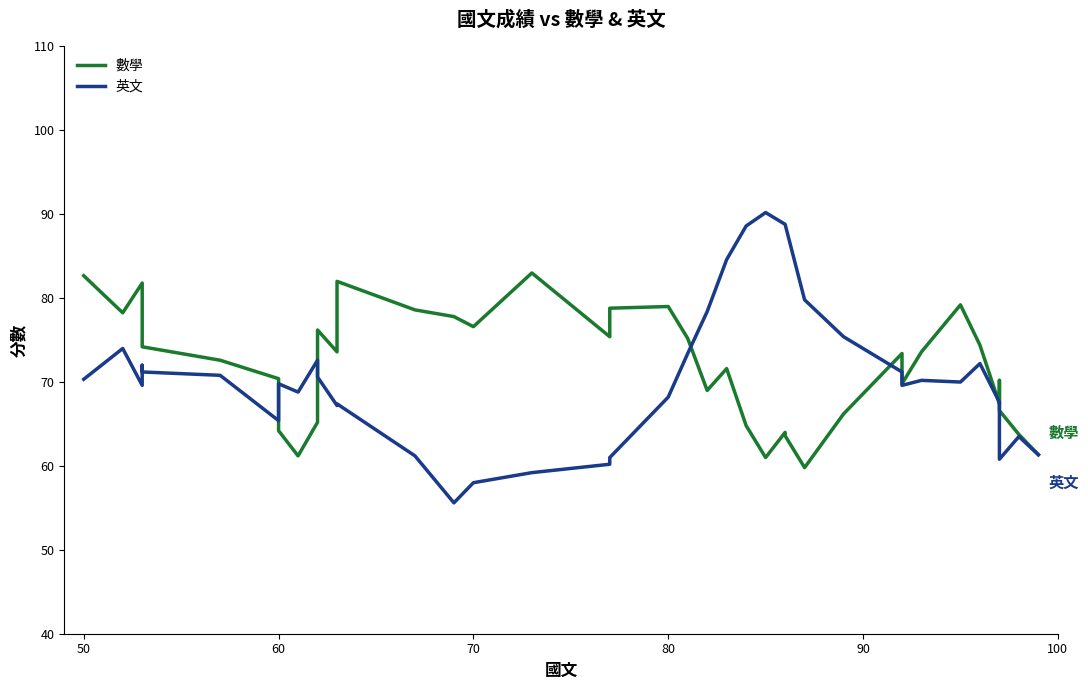

What is the greatest value displayed?

90.2